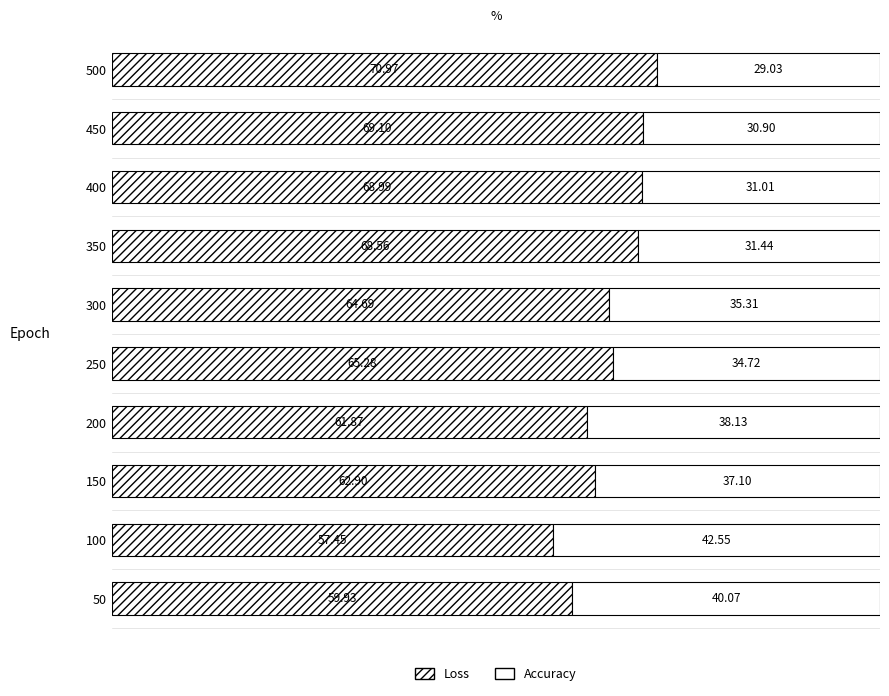

Is it true that Accuracy equals 34.7 at 250?

True